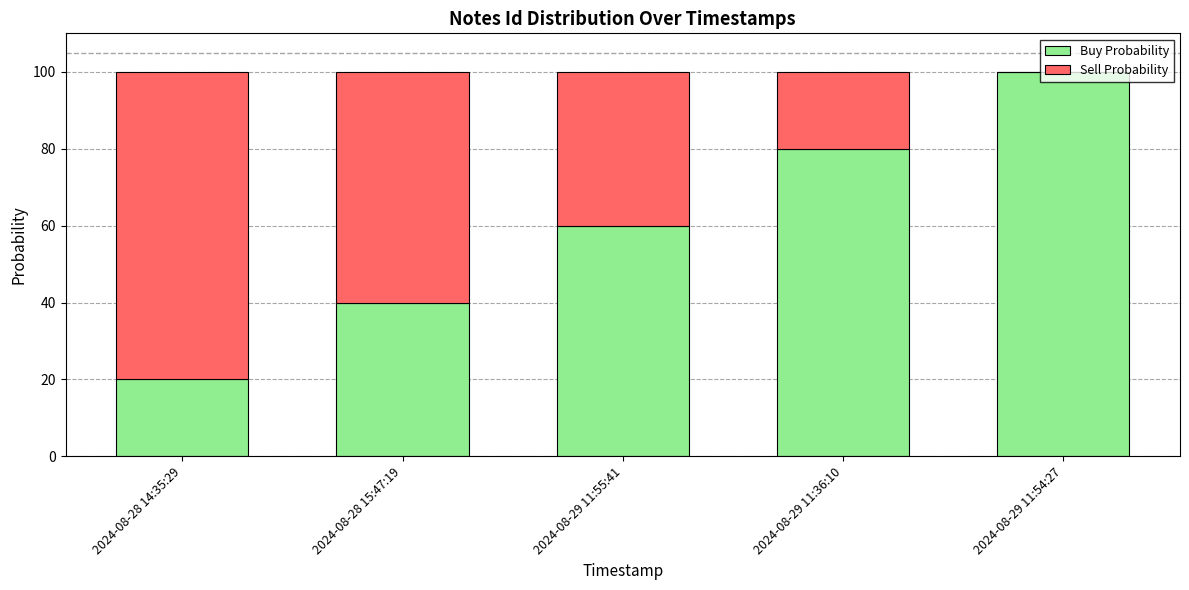

The Buy Probability series shows 100 at 2024-08-29 11:54:27. True or false?

True